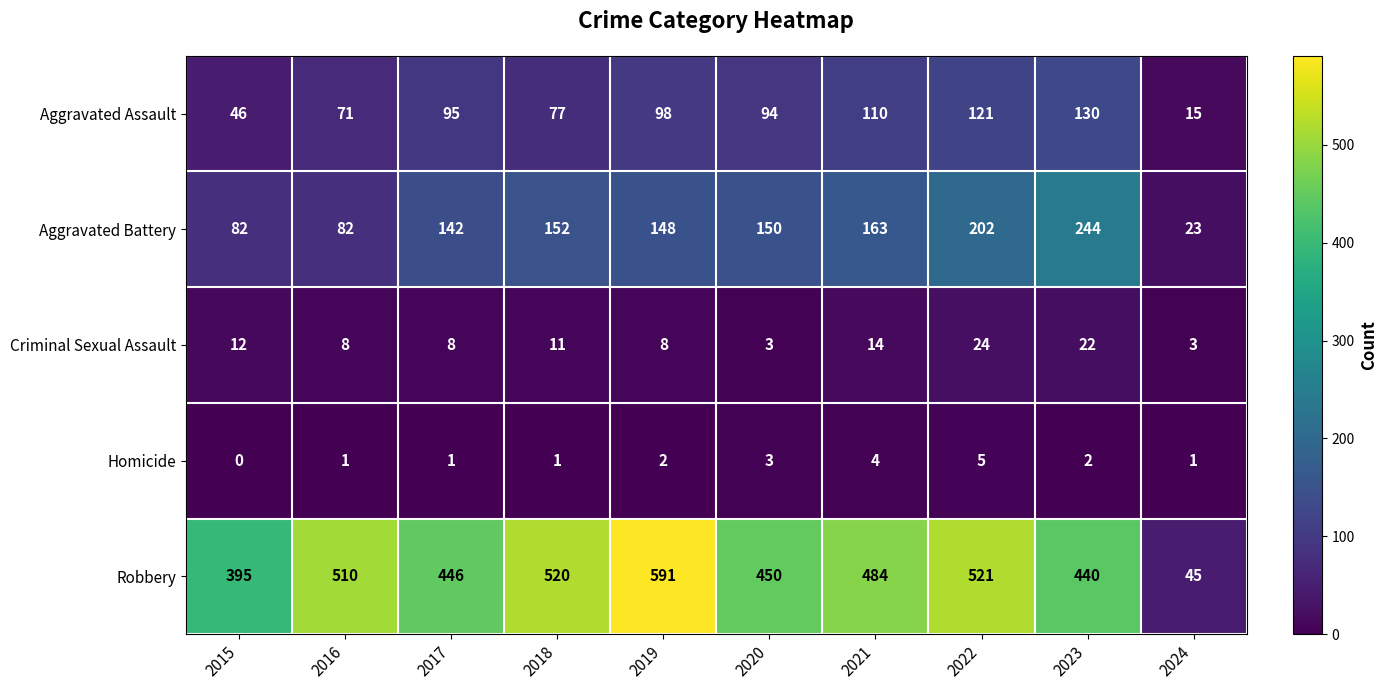

What is the difference between the Aggravated Assault values at 2021 and 2018?

33